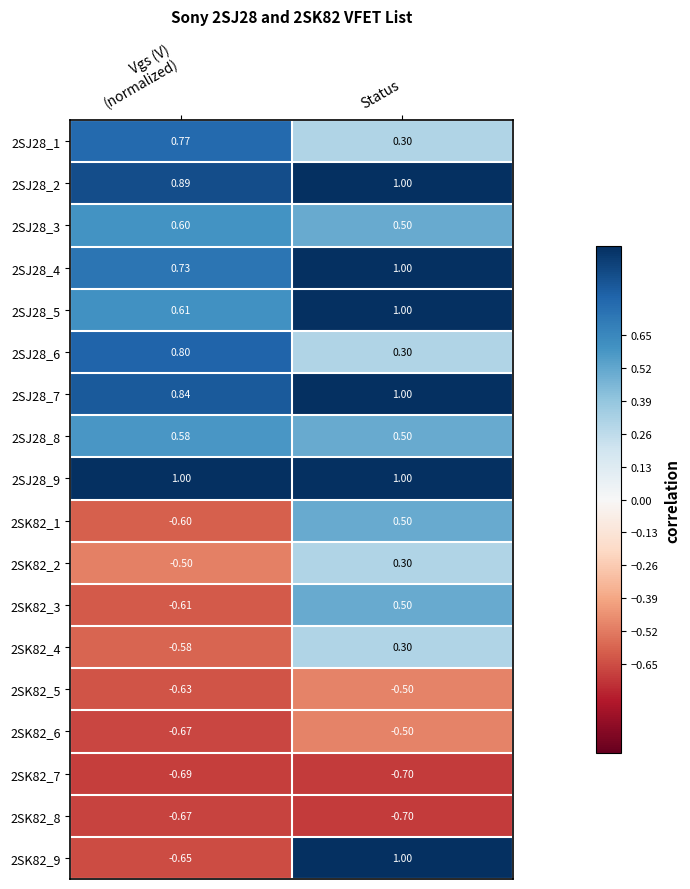

What is the difference between the highest and lowest values at Status?

1.7